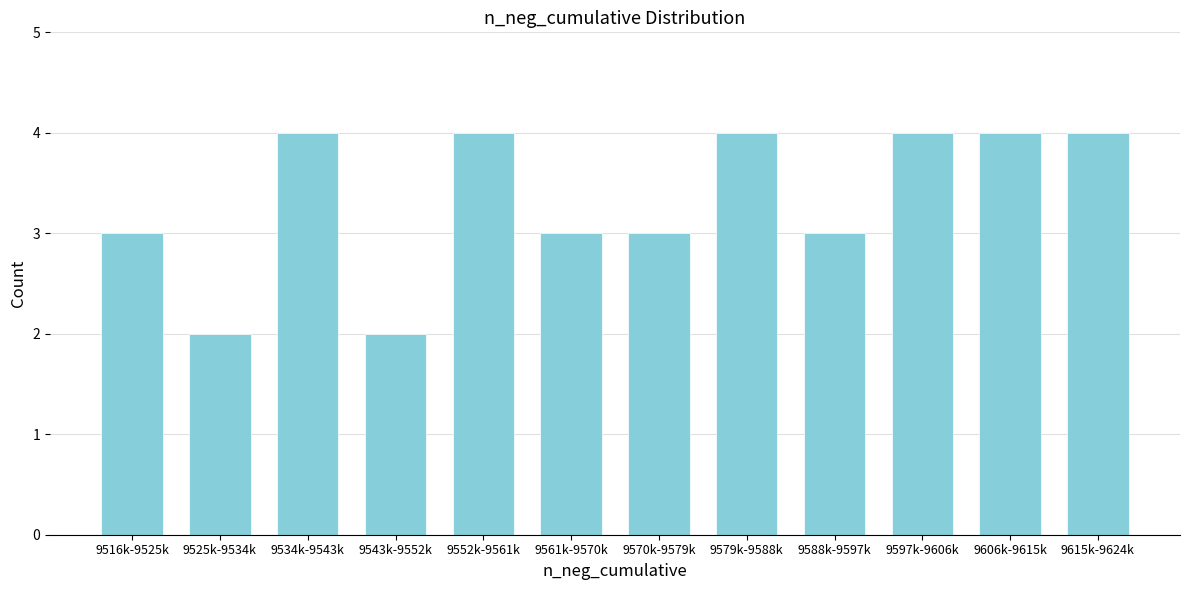

Reading left to right, what are all the values shown in this chart?

9516k-9525k=3	9525k-9534k=2	9534k-9543k=4	9543k-9552k=2	9552k-9561k=4	9561k-9570k=3	9570k-9579k=3	9579k-9588k=4	9588k-9597k=3	9597k-9606k=4	9606k-9615k=4	9615k-9624k=4